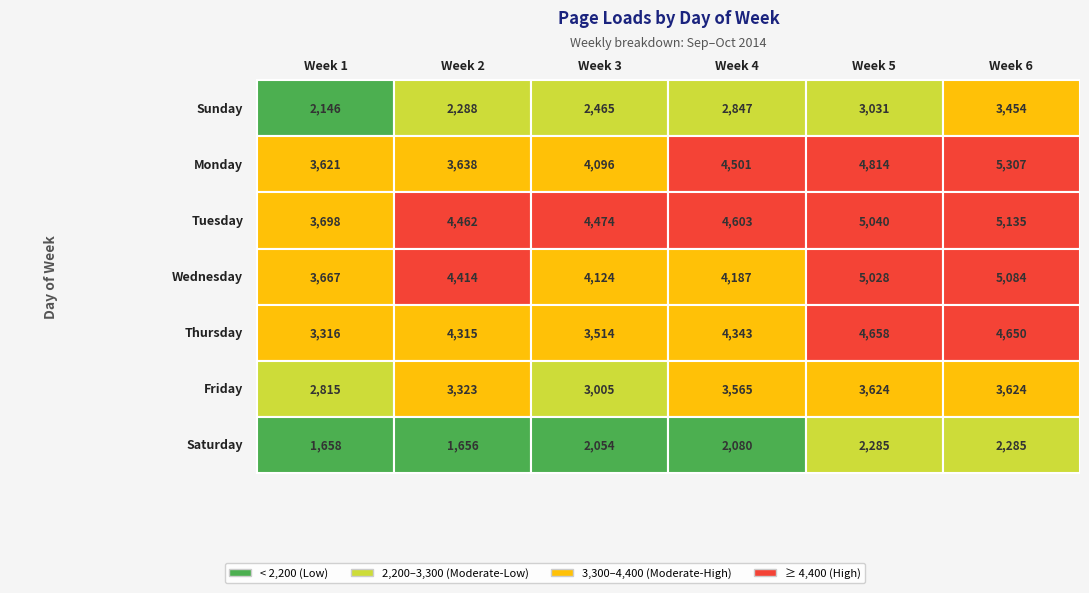

True or false: Wednesday has a value of 1515 at 2.

False